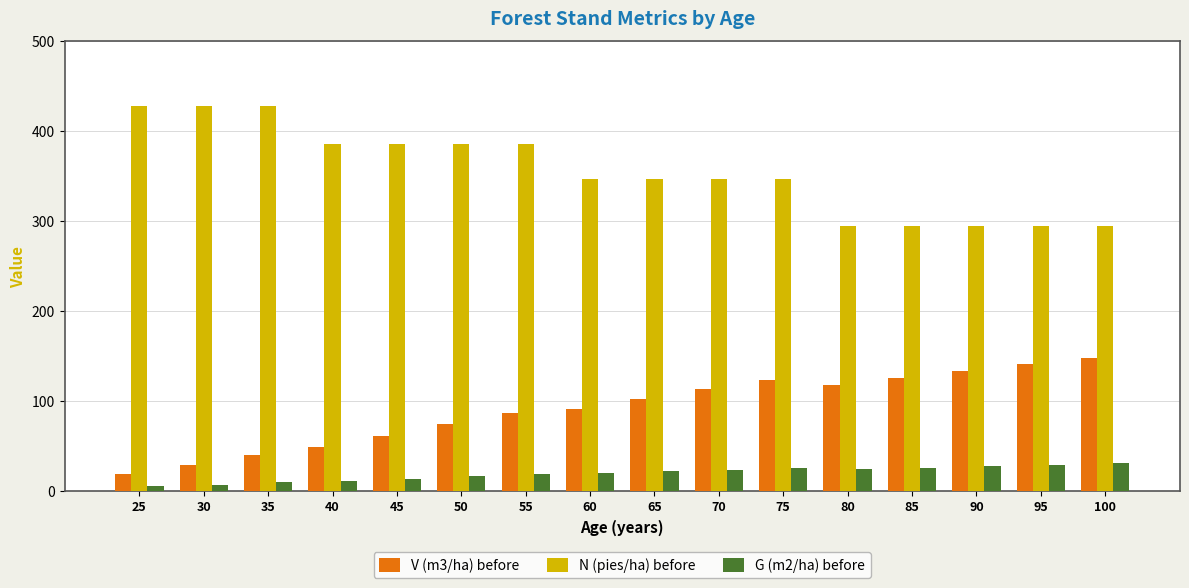

How many bars are there in total?

48